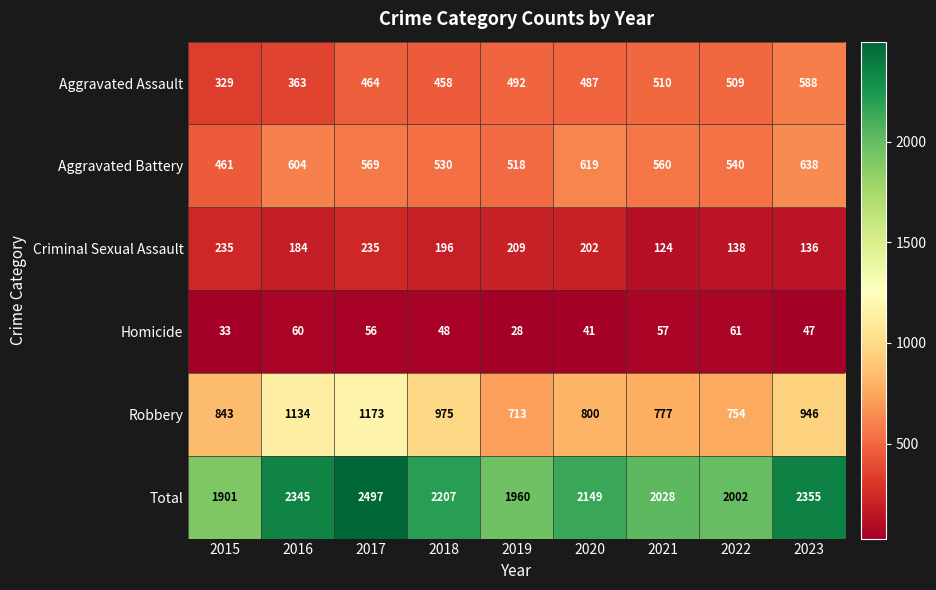

Which series changed the most between 2015 and 2023?

Total